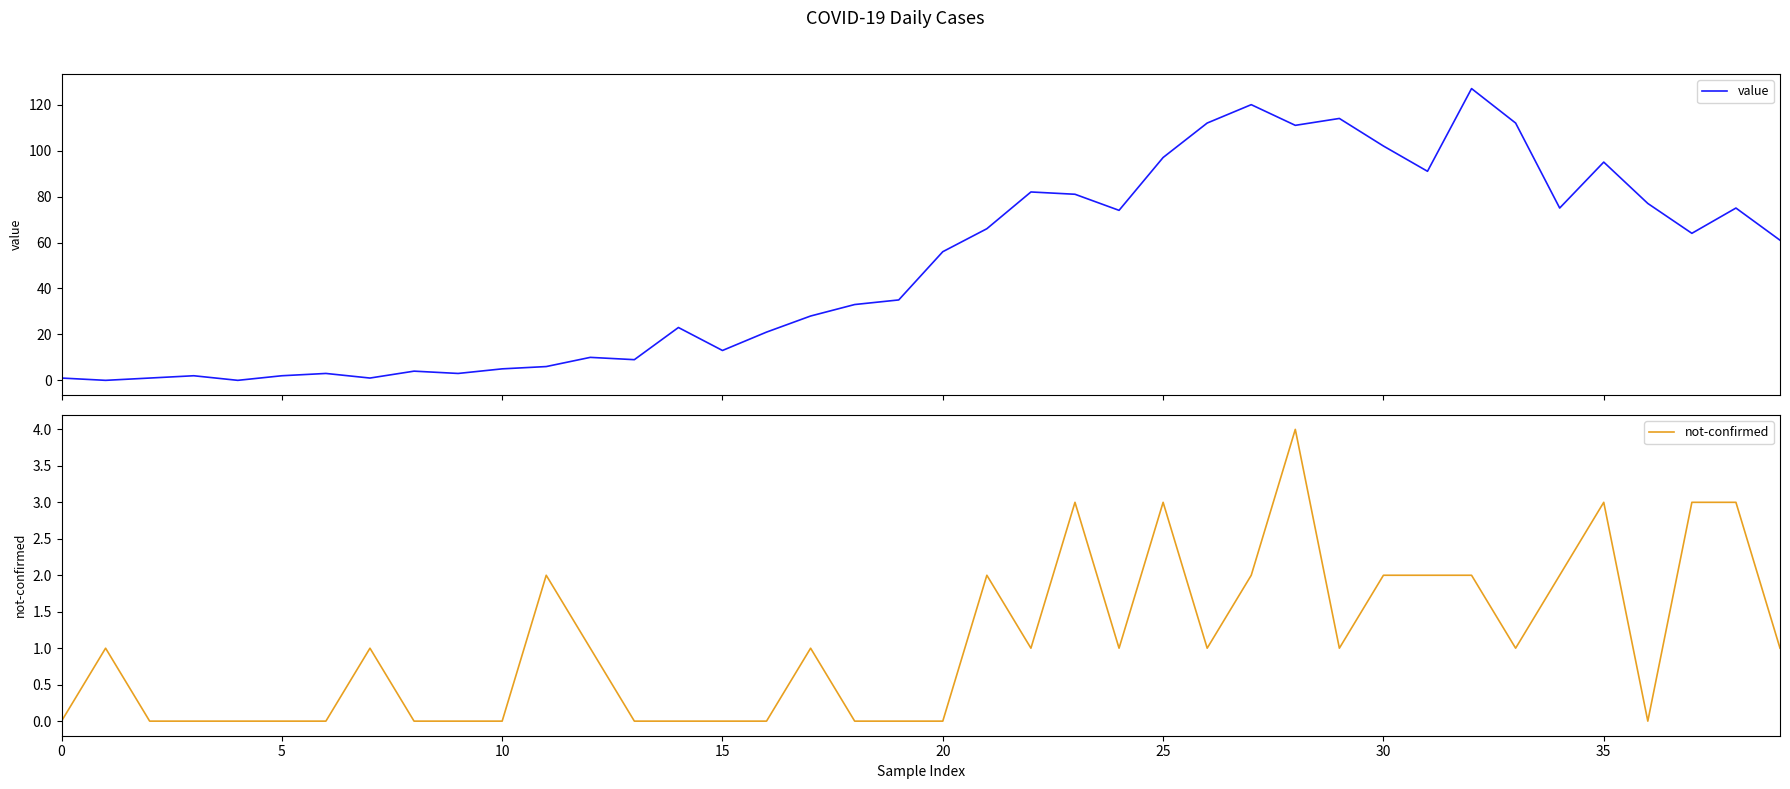

How many times do value and not-confirmed cross each other?

2